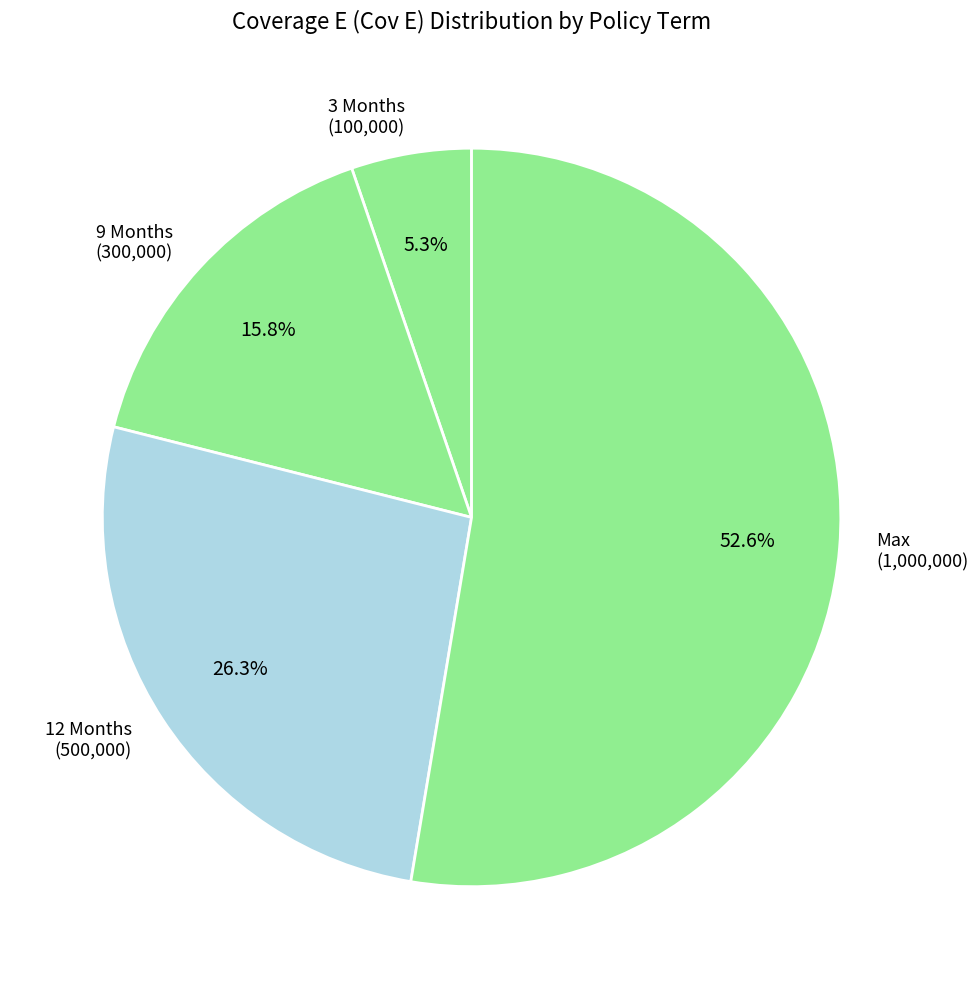

Do 3 Months (100,000) and 12 Months (500,000) together represent more than half of the pie?

No